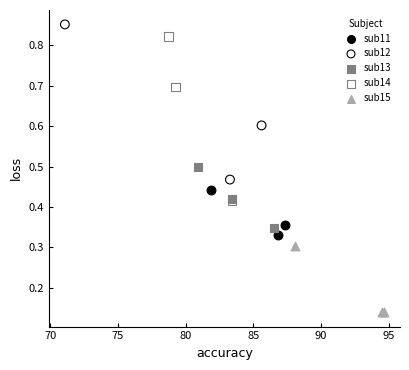

Which series reaches the minimum Y coordinate?

sub15